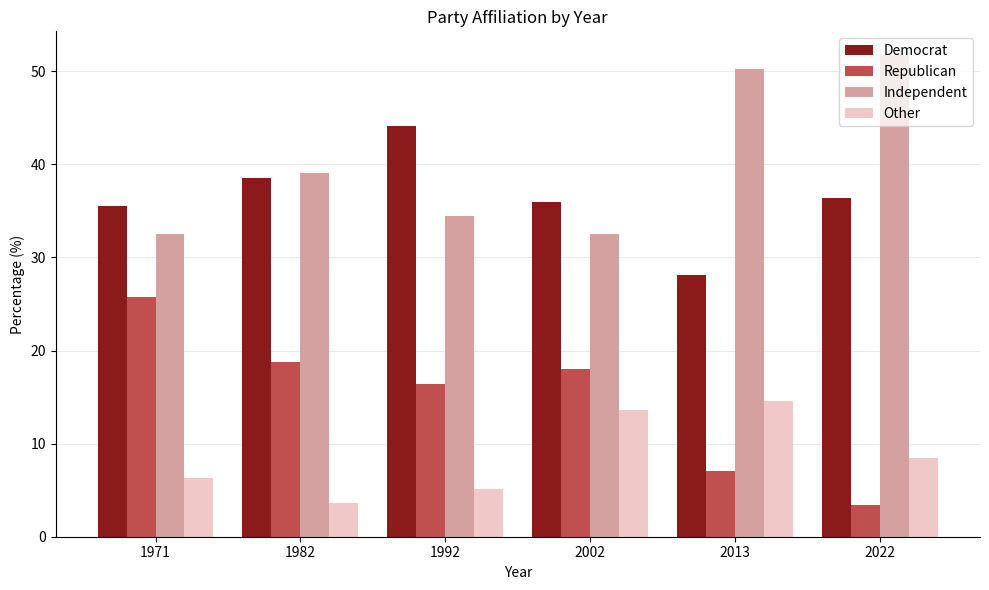

What are all the series names shown in the legend?

Democrat, Republican, Independent, Other